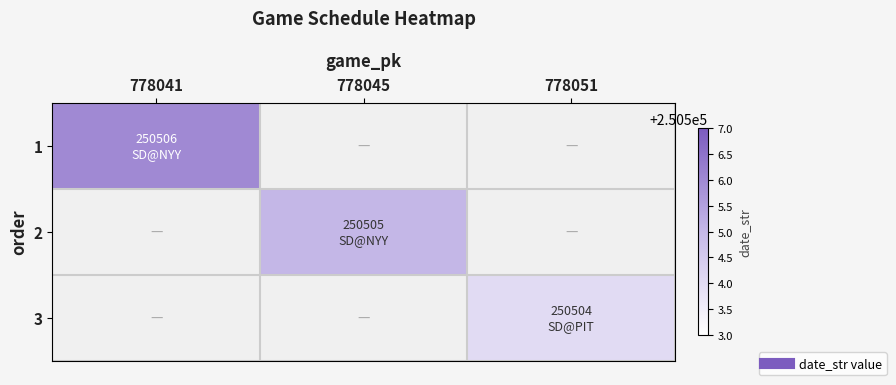

Count the number of data series in this chart.

3